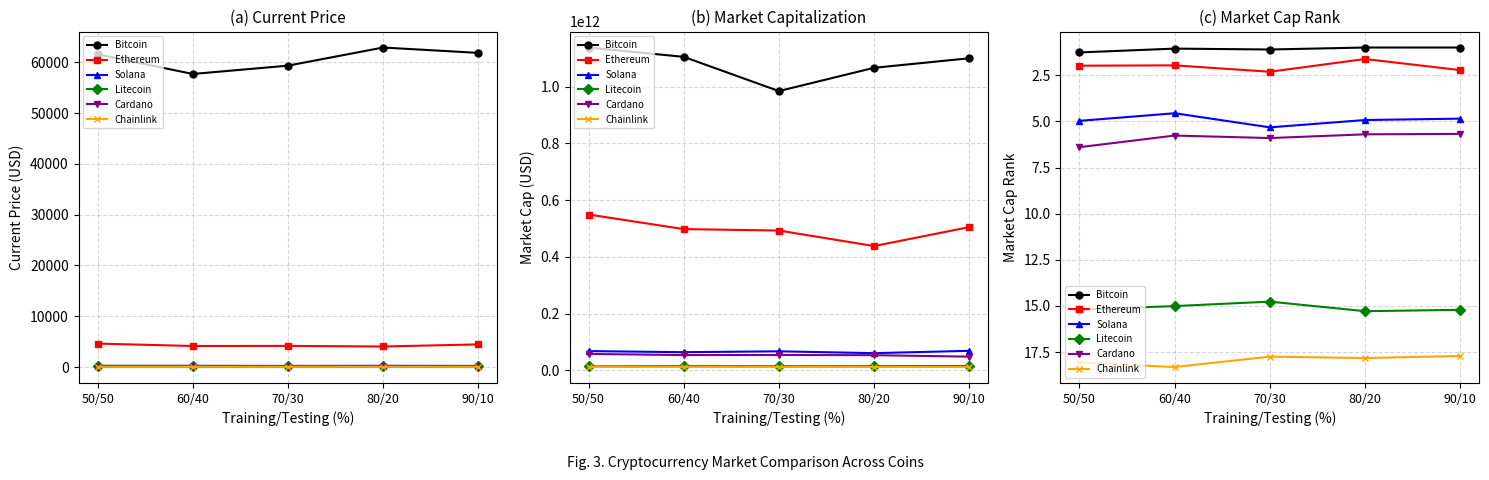

Where is Ethereum nearest to the value 1?

80/20